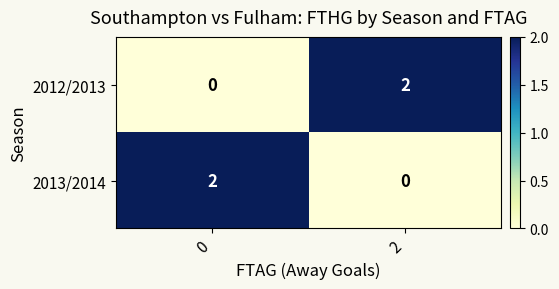

Reading left to right, list all the values displayed in this chart.

2012/2013: 0=0	2=2
2013/2014: 0=2	2=0